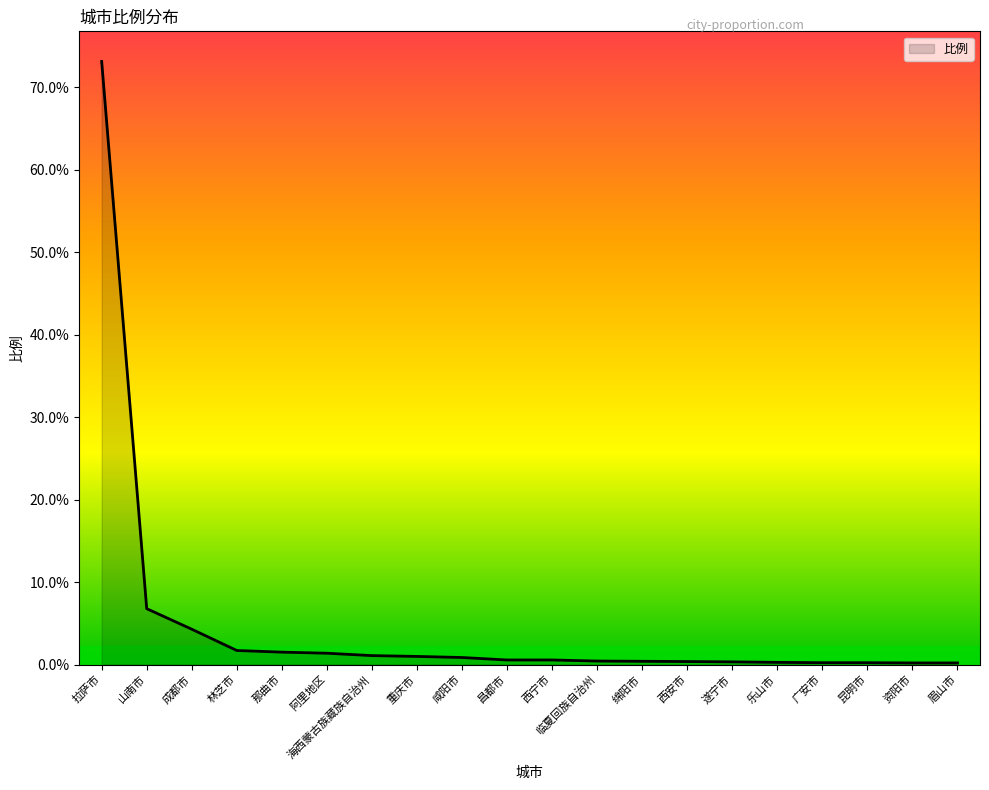

The chart shows a value of 6.8 at 山南市. True or false?

True